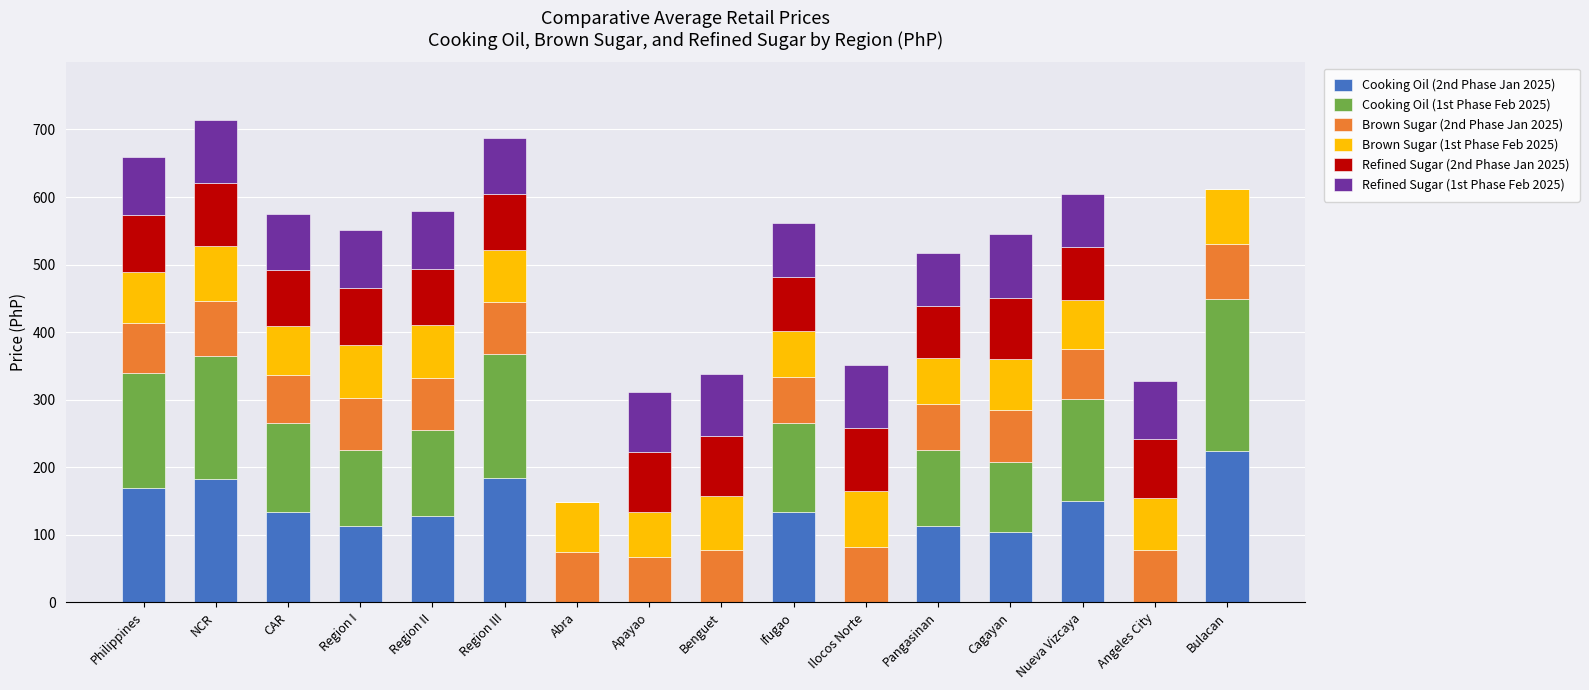

What is the total value across all series at Angeles City?

327.6